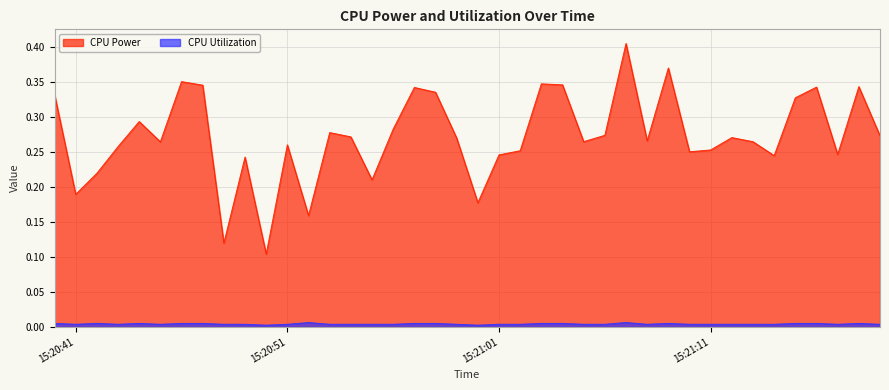

Rank the series by their average value, from lowest to highest.

CPU Utilization, CPU Power